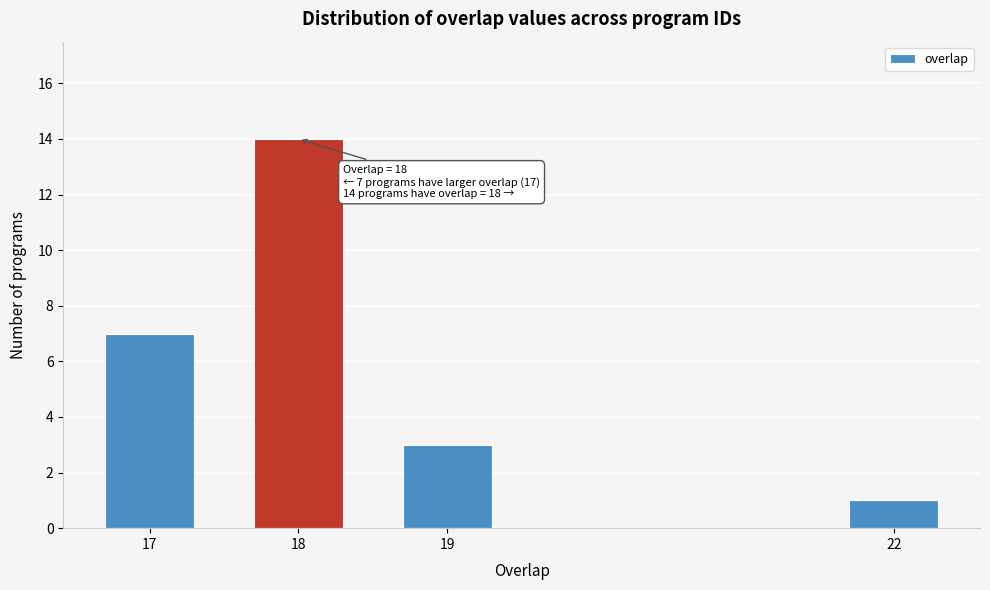

Reading right to left, list all the values displayed in this chart.

22=1	19=3	18=14	17=7